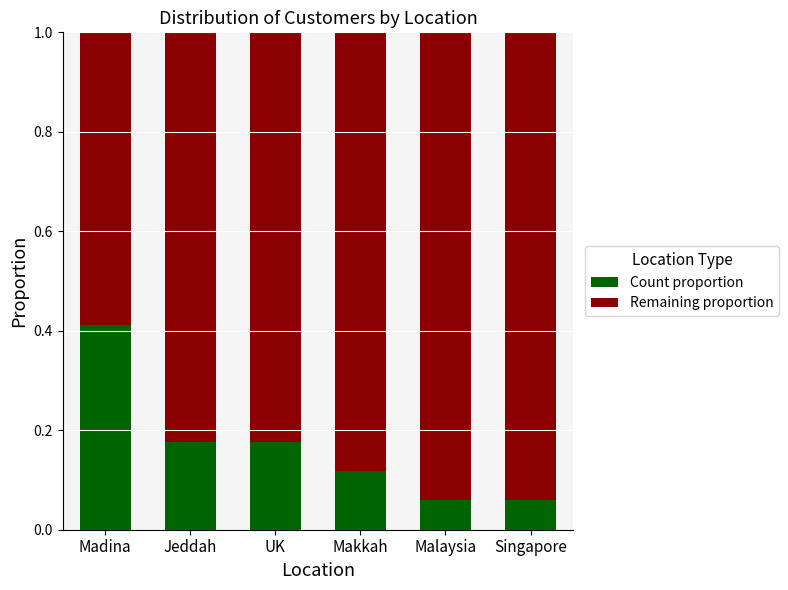

What is the total value across all series at UK?

1.0